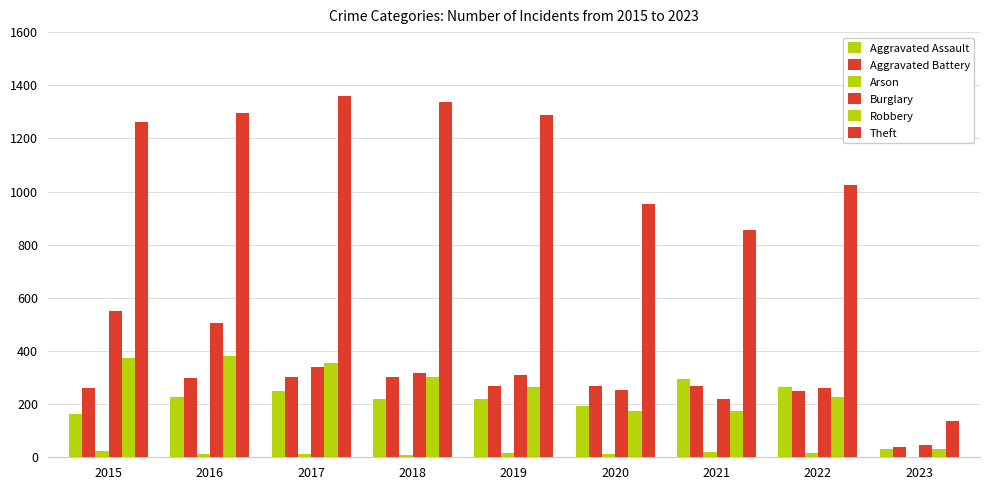

How many distinct data groups are displayed?

6